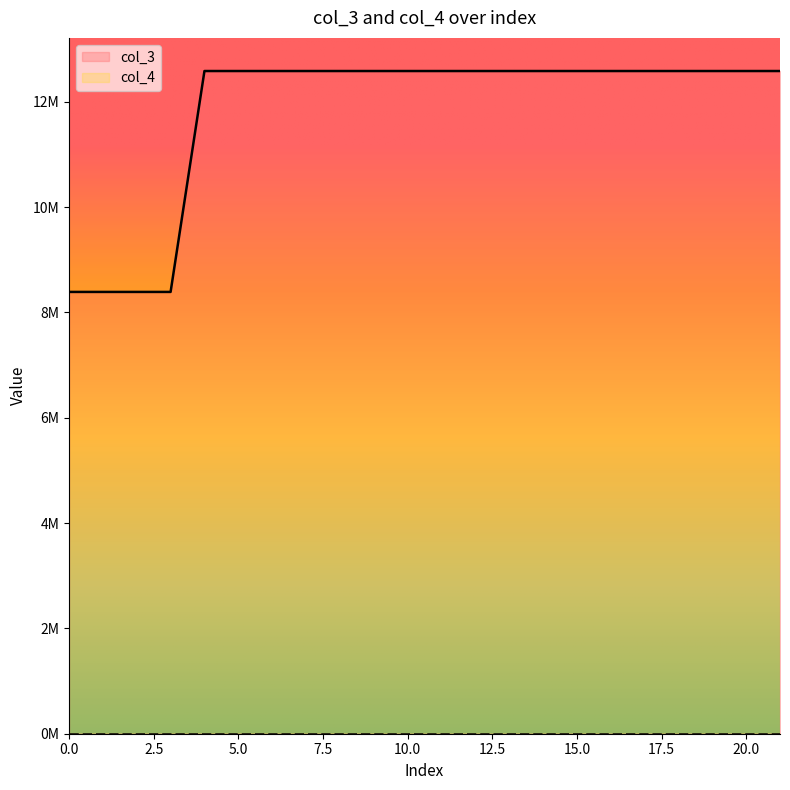

Reading left to right, list all the values displayed in this chart.

8388752	8388752	8388752	8388752	12583056	12583056	12583056	12583056	12583056	12583056	12583056	12583056	12583056	12583056	12583056	12583056	12583056	12583056	12583056	12583056	12583056	12583056